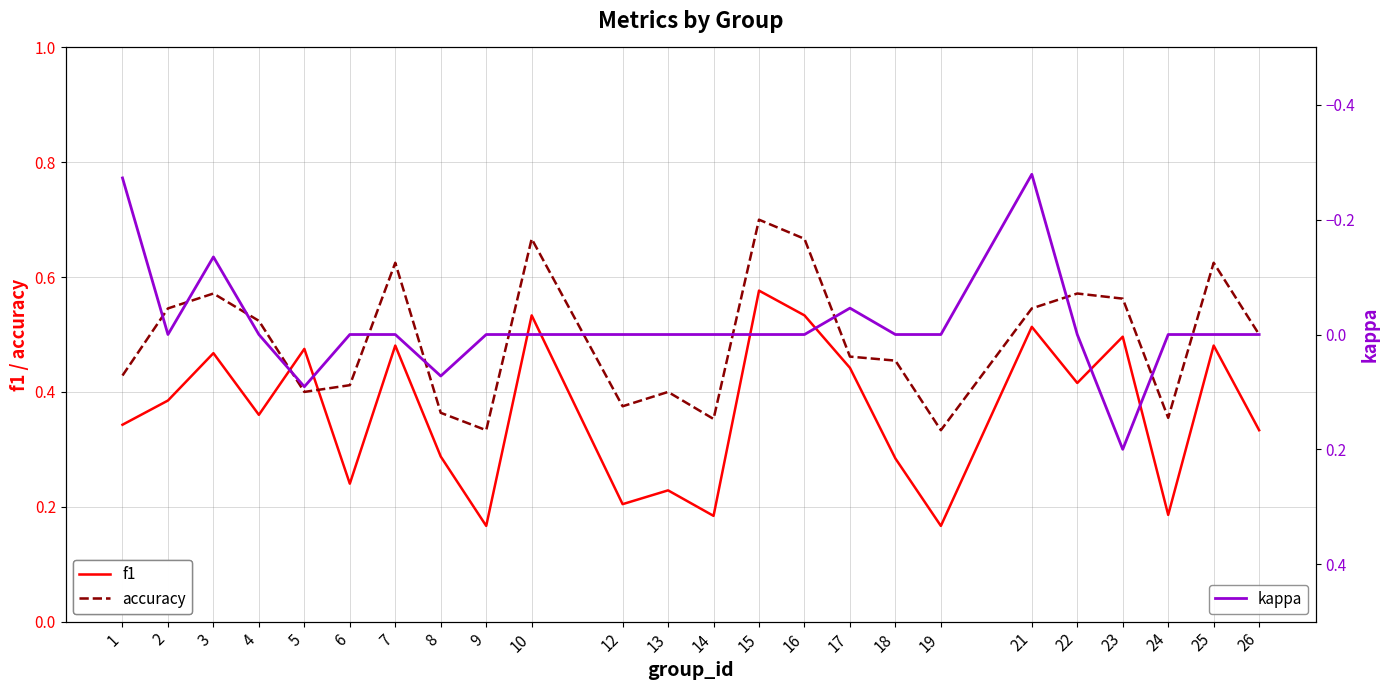

Where is the first local minimum for accuracy?

5